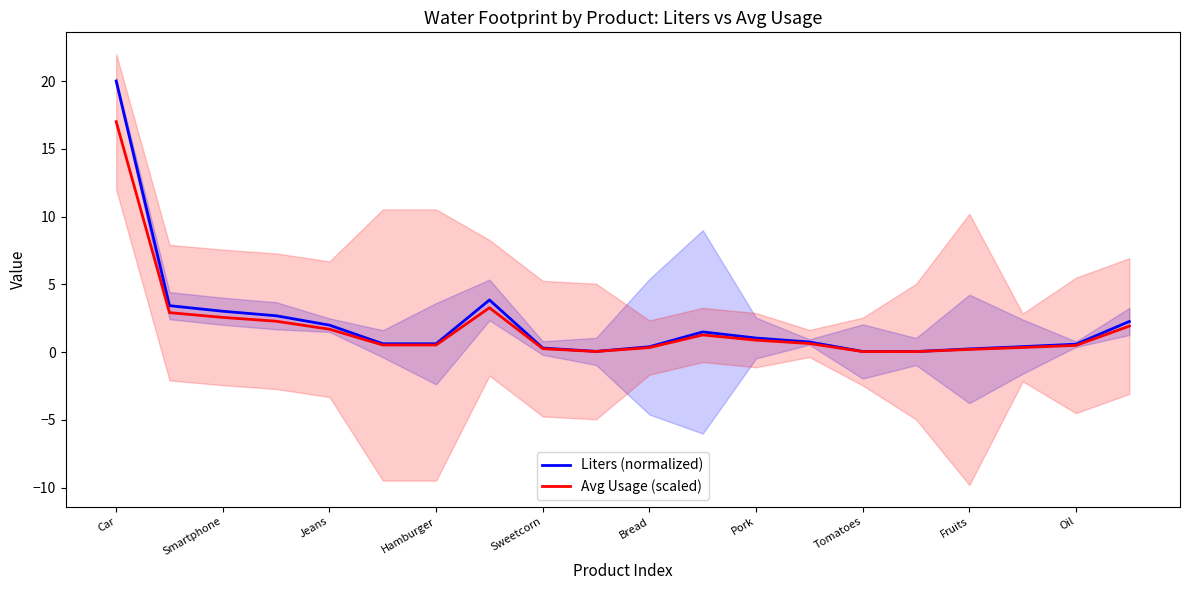

What value does the Avg Usage (scaled) series have at Fruits?

0.2